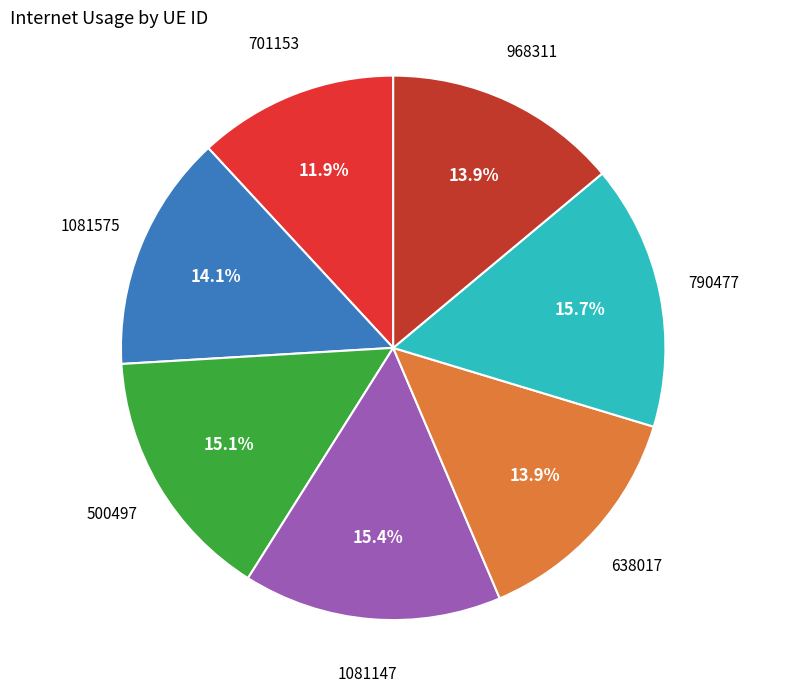

How many slices are in this pie chart?

7